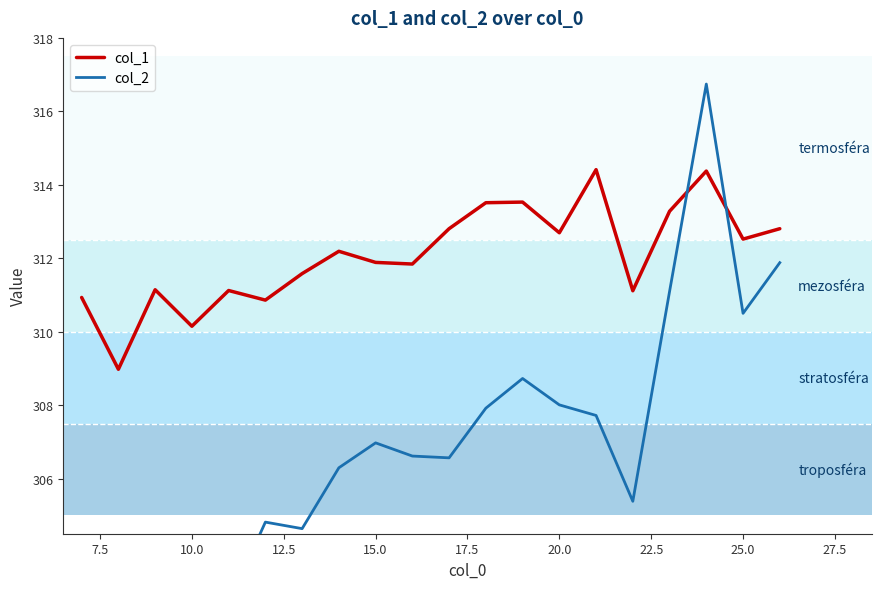

Rank the series by their average value, from highest to lowest.

col_1, col_2